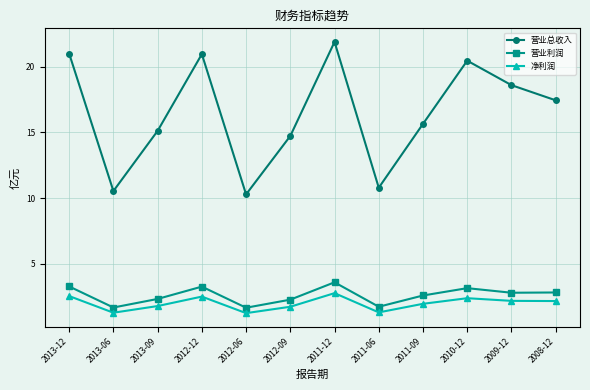

How many data points in 营业利润 are above 2?

9